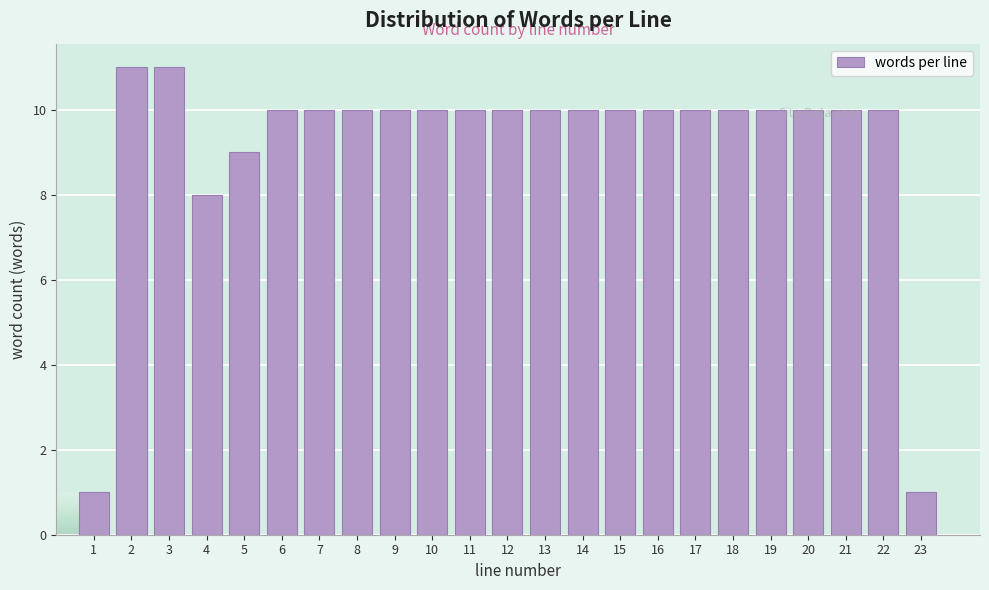

What is the sum of the values at 21 and 13?

20